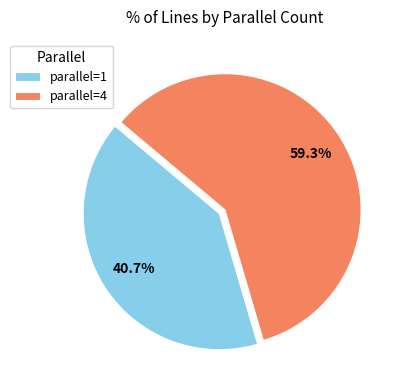

What portion of the pie excludes parallel=1?

59.3%